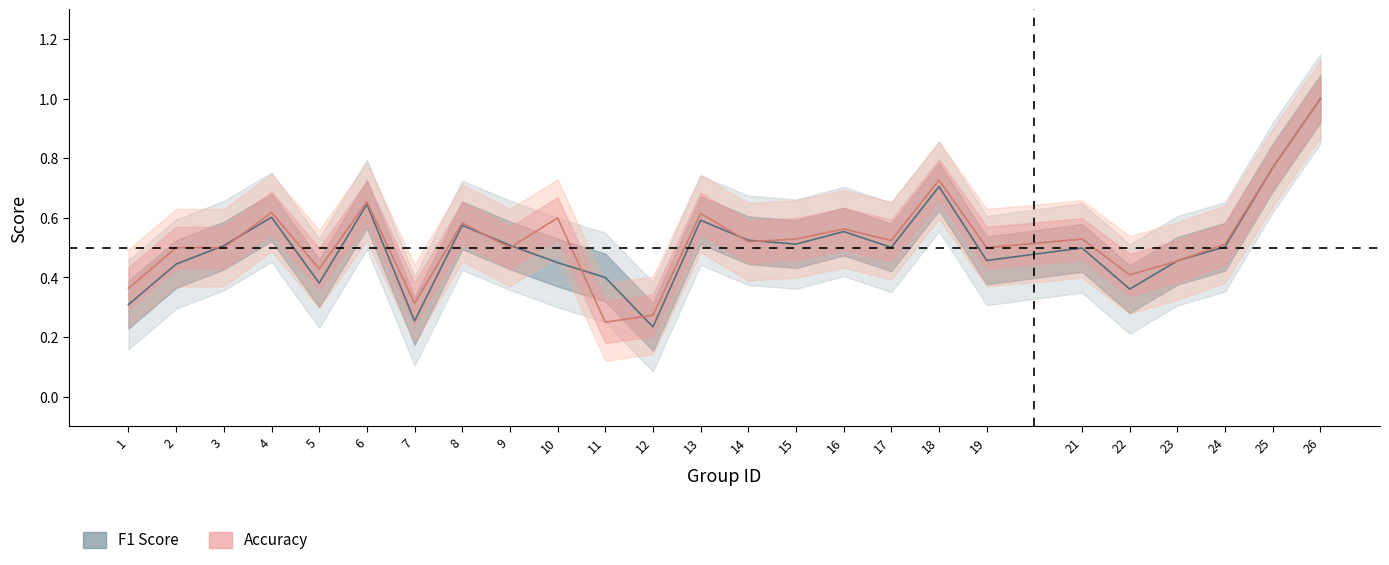

Count the accuracy values in the range 0 to 1.

25